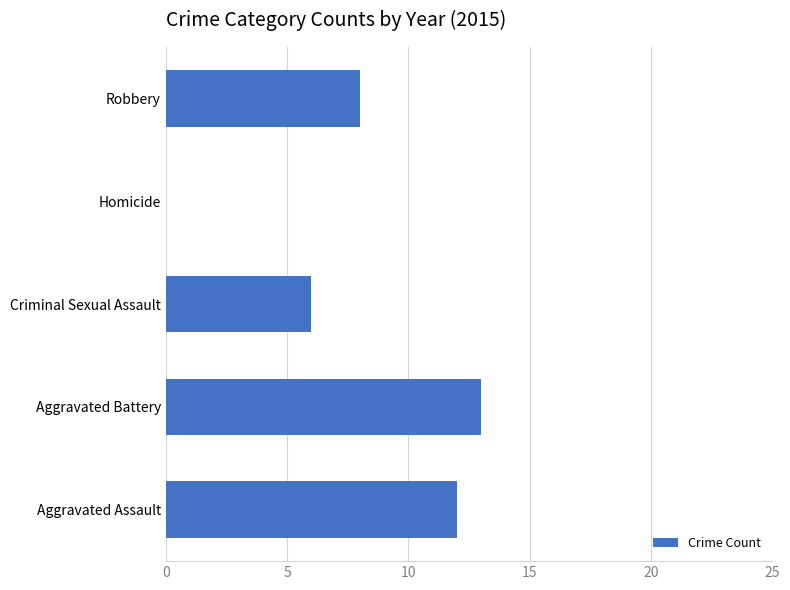

At which label is the value closest to 6?

Criminal Sexual Assault